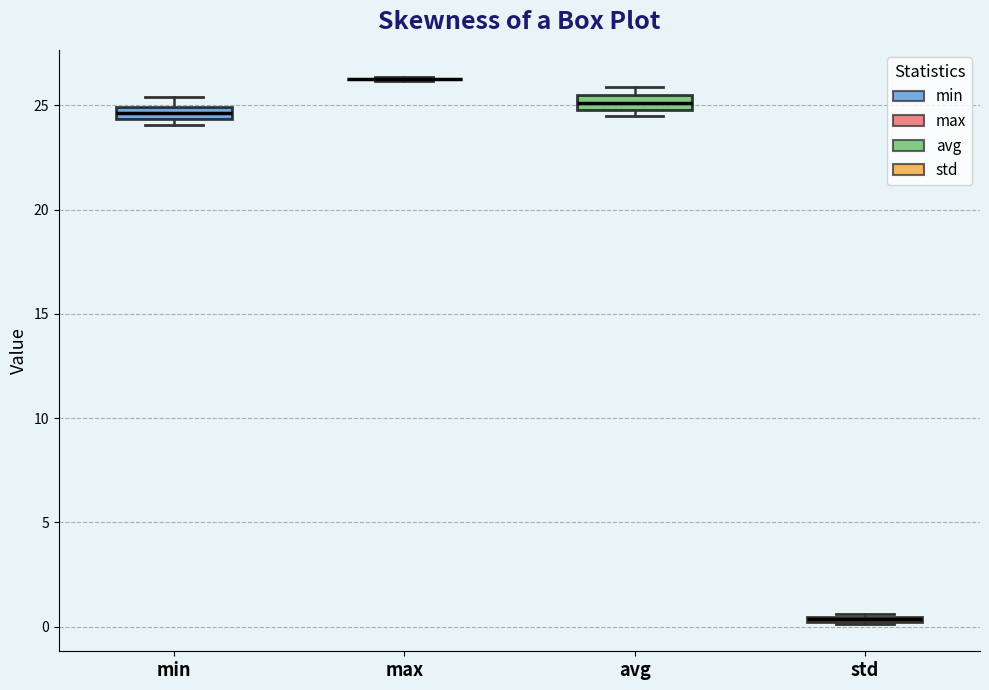

Where is the upper edge of the box for std on the y-axis? The values are not printed on the chart, so give them approximately, as read against the axis.

0.5